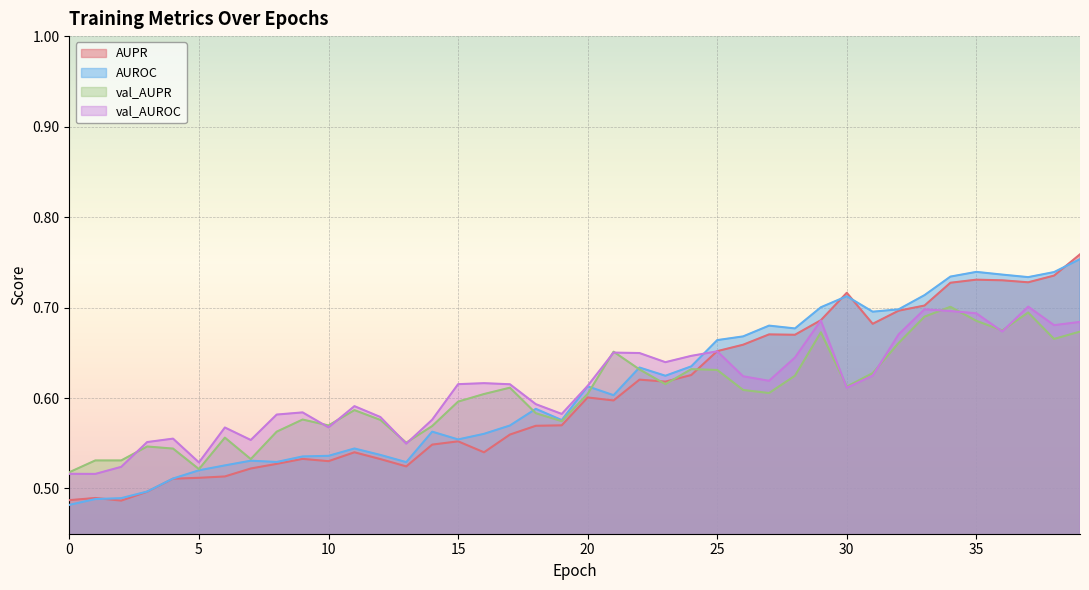

Which series has the largest range (max minus min)?

AUPR